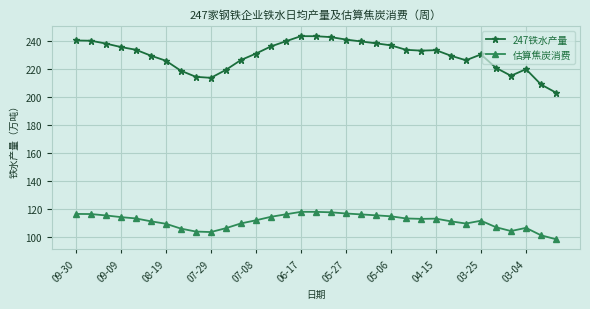

What is the smallest value displayed?

98.5